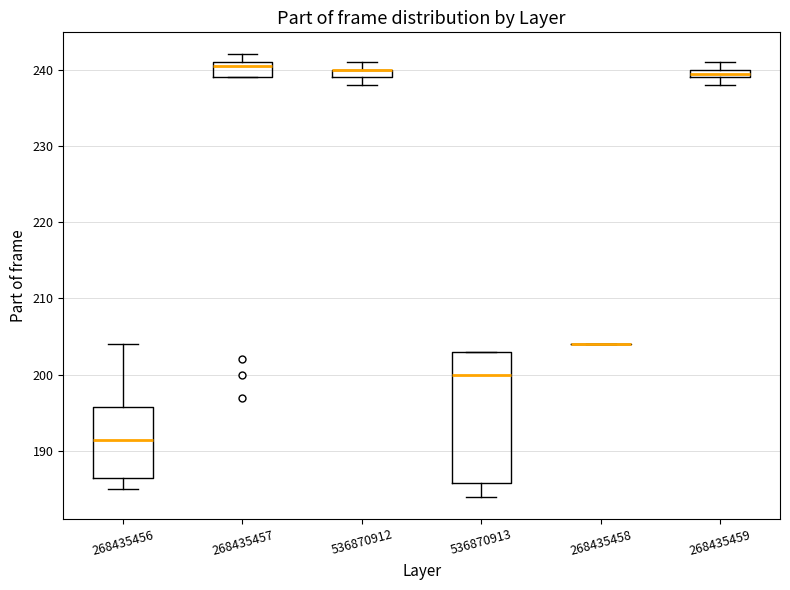

Where is the lower edge of the box at x = 268435459 on the y-axis? The values are not printed on the chart, so give them approximately, as read against the axis.

239